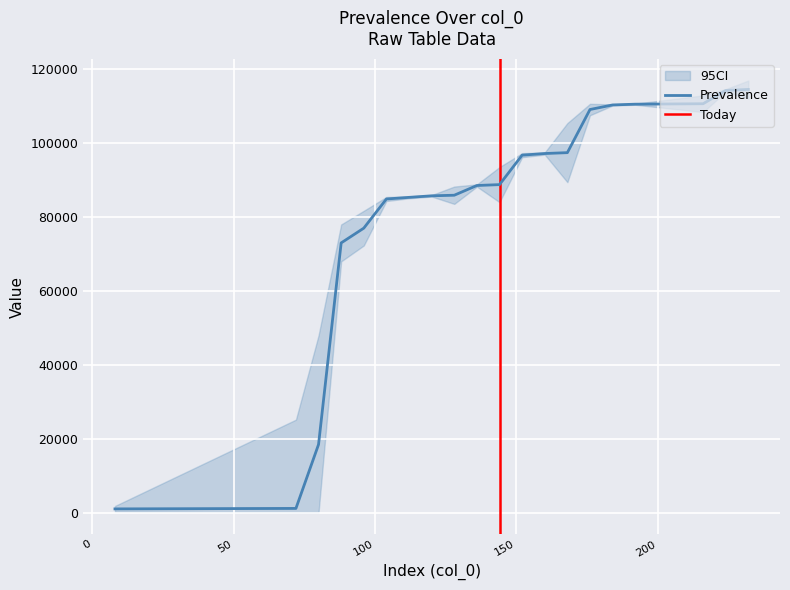

What is the approximate value at 192, to the nearest 50?

110600